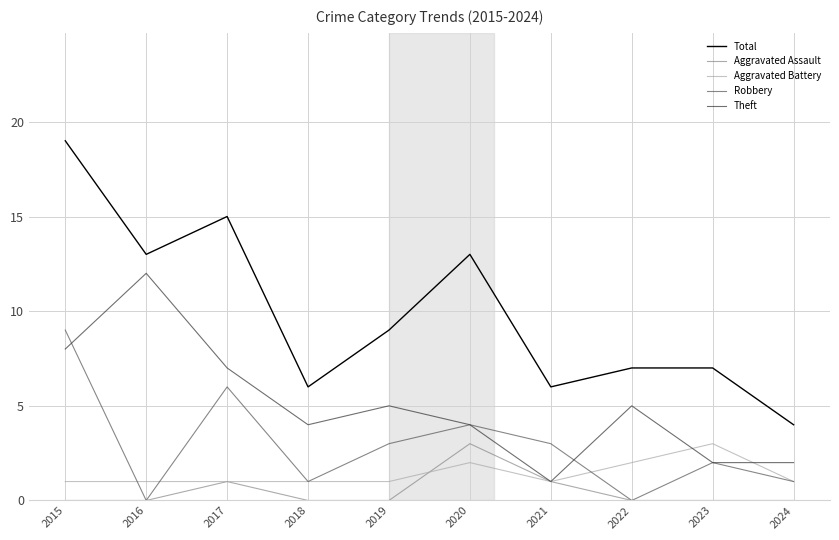

Which series has the widest spread of values?

Total